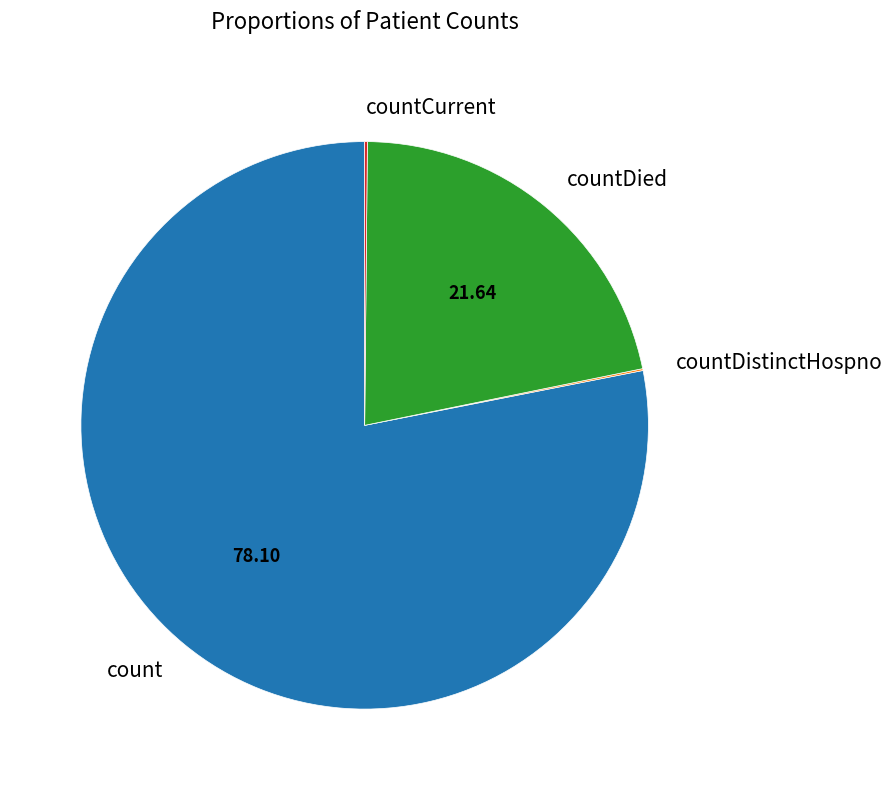

Which slice is the largest?

count